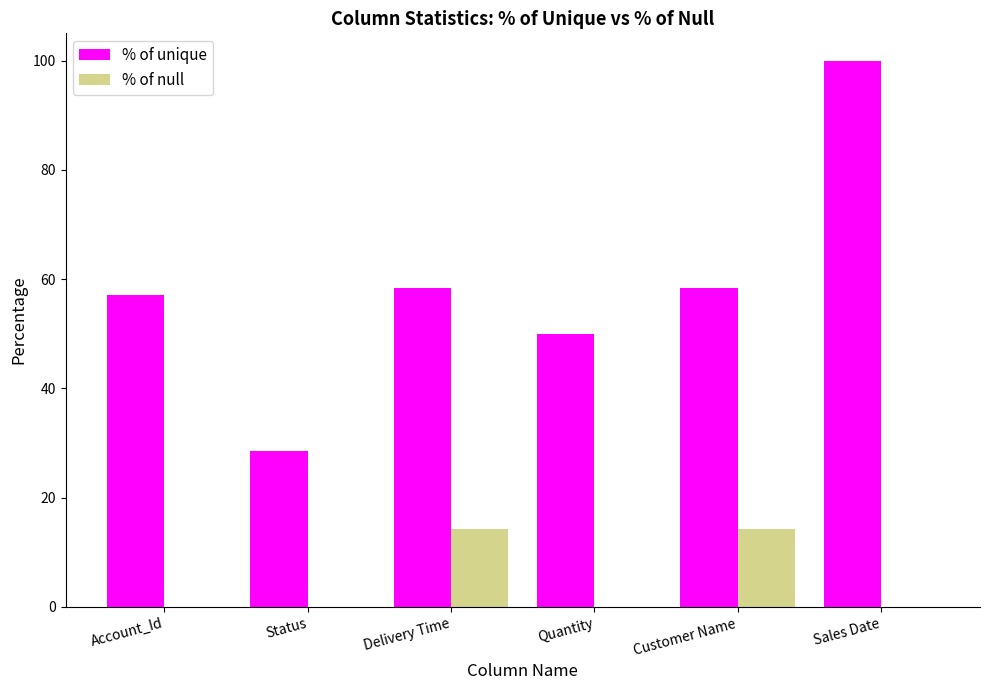

The value of % of null at Account_Id is -5.7. True or false?

False